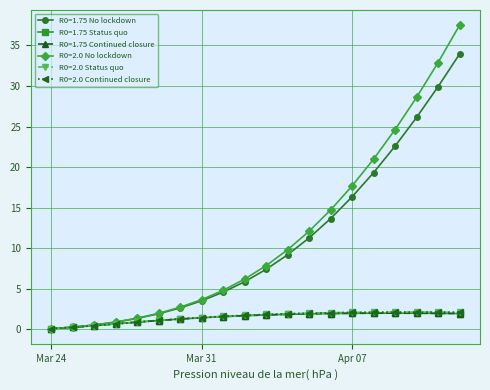

Which series has the largest range (max minus min)?

R0=2.0 No lockdown